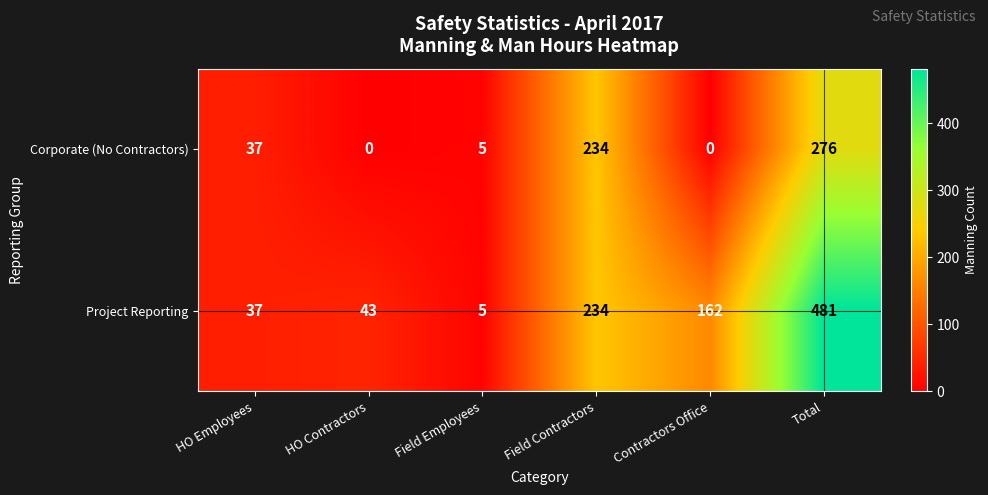

How many categories are shown in the chart?

6